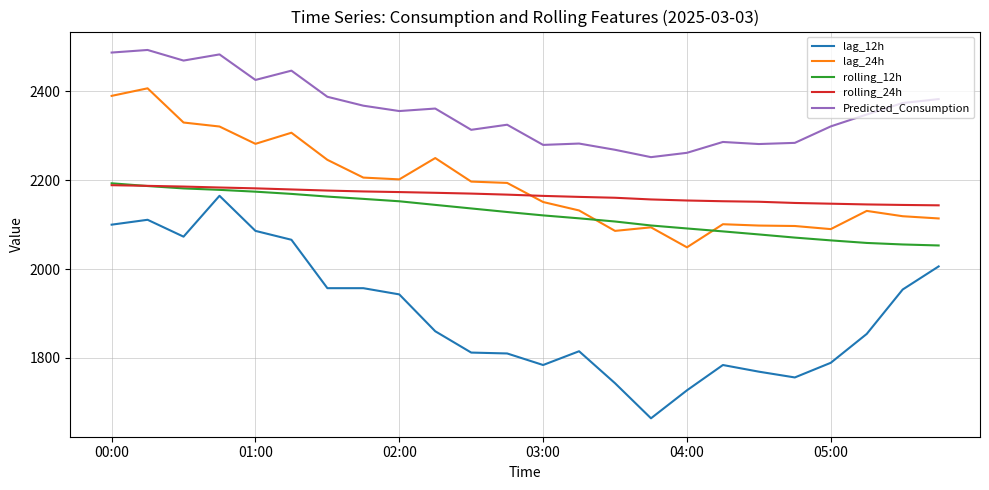

True or false: Predicted_Consumption and lag_12h intersect in this chart.

False